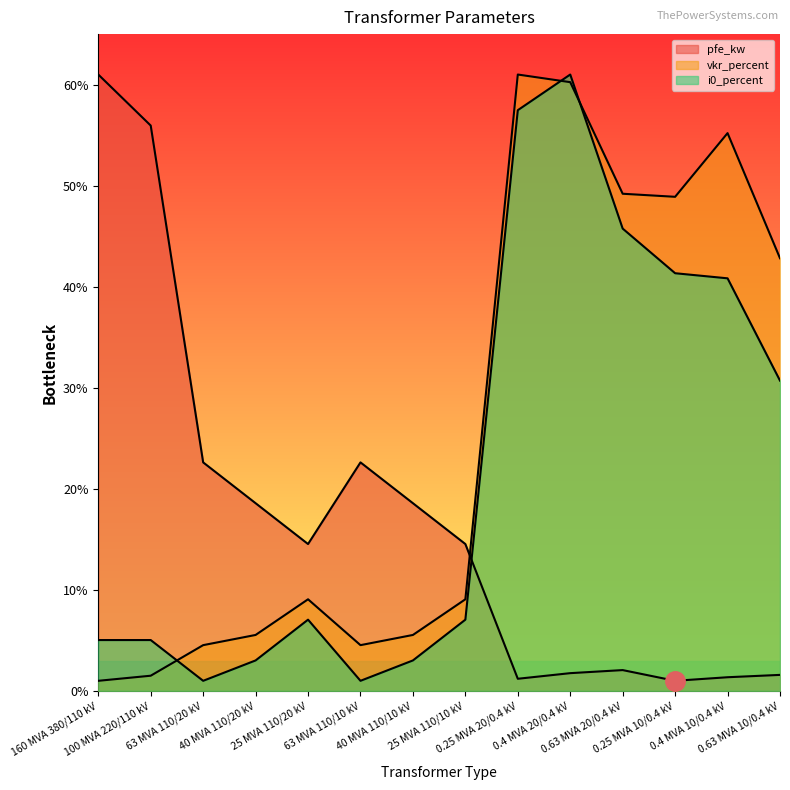

How many intersections are there between pfe_kw and vkr_percent?

1